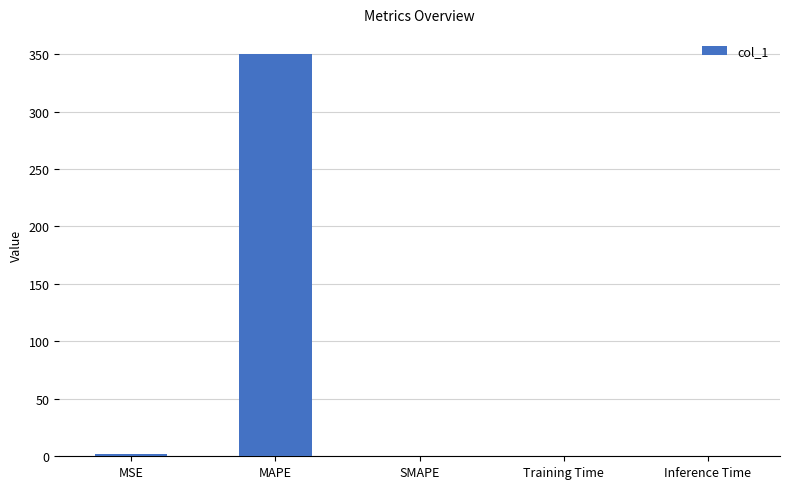

What is the difference between the values at Inference Time and MAPE?

350.1